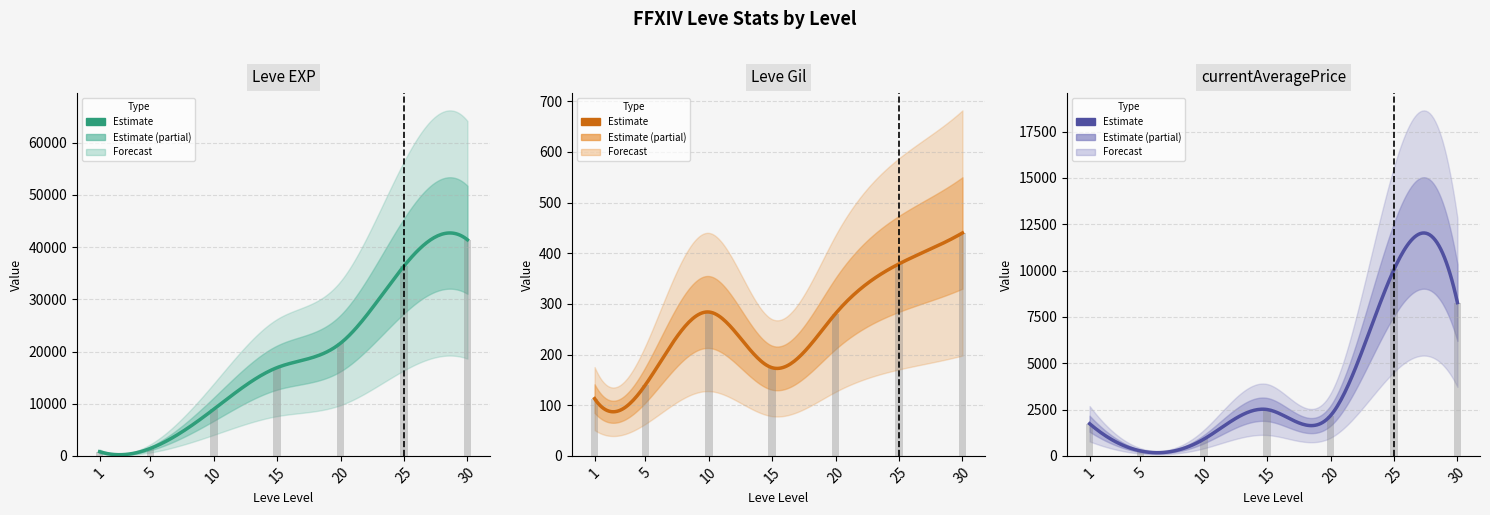

Reading left to right, list all the values displayed in this chart.

Leve EXP: 1=800.0	5=1420.0	10=8930.0	15=16920.0	20=21600.0	25=36390.0	30=41410.0
Leve Gil: 1=113.0	5=140.0	10=284.0	15=174.0	20=281.0	25=379.0	30=440.0
currentAveragePrice: 1=1734.0	5=268.0	10=899.0	15=2500.0	20=2175.0	25=10056.7	30=8270.7